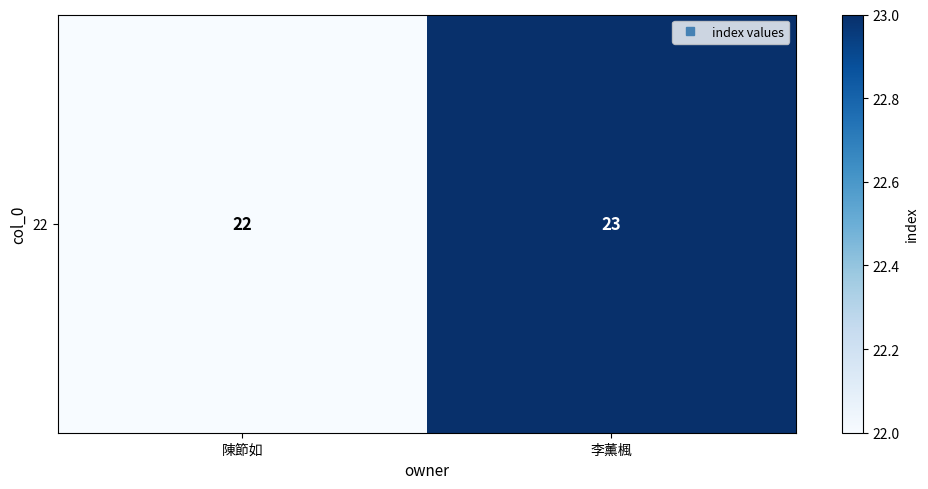

What is the sum of the values at 李薰楓 and 陳節如?

45